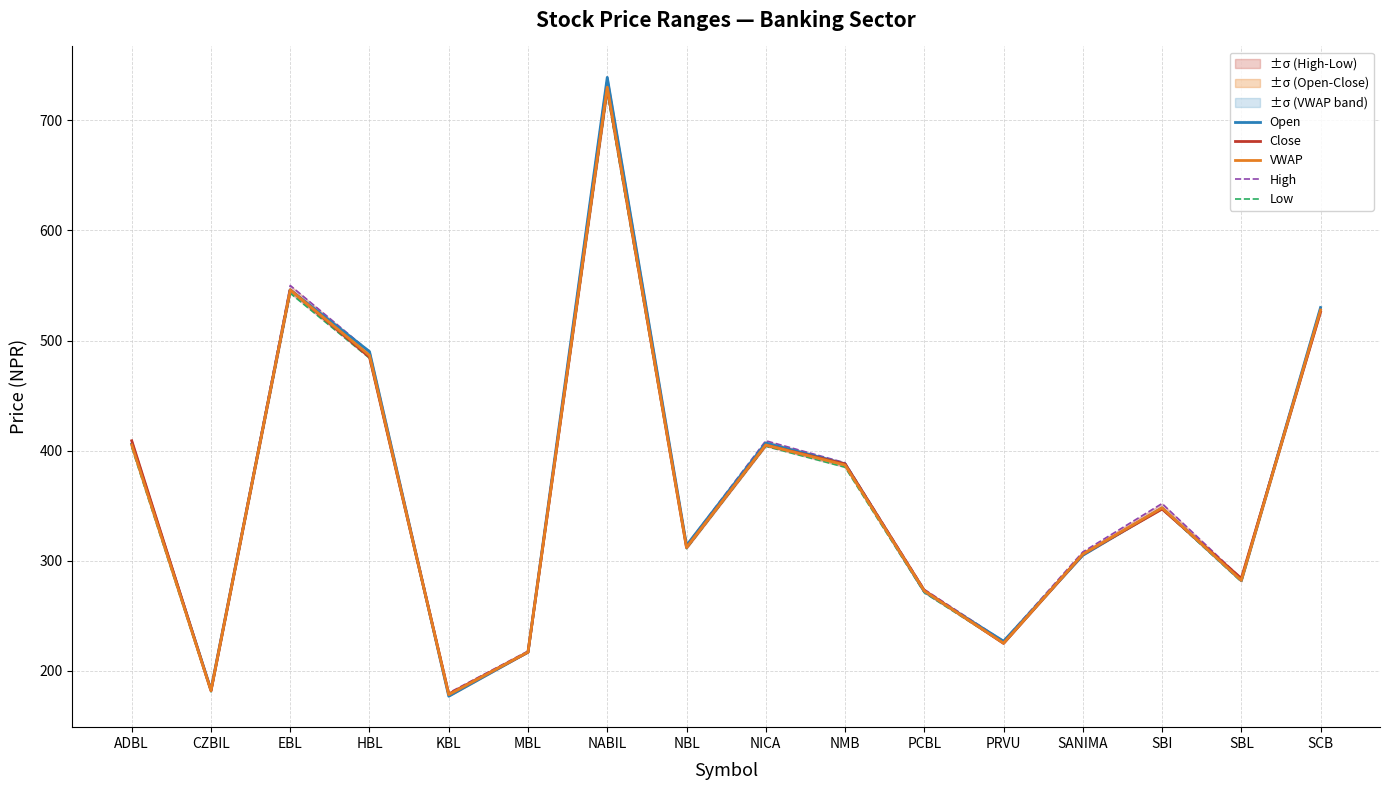

Which series has the widest spread of values?

Open